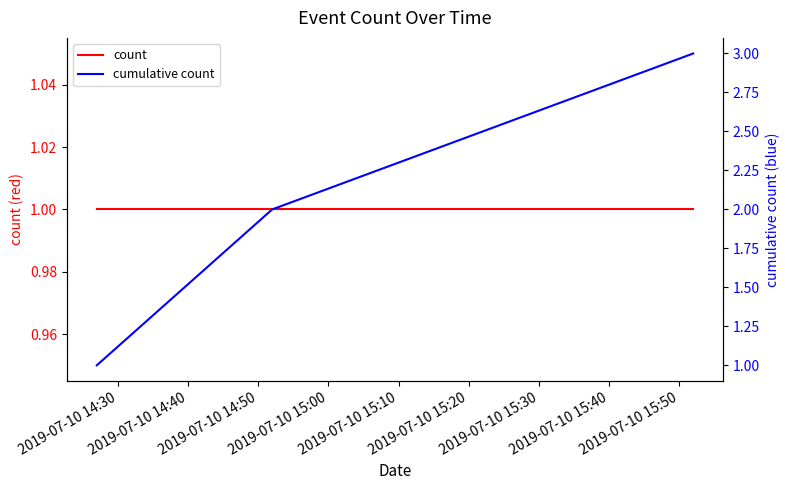

Which series has the largest range (max minus min)?

cumulative count